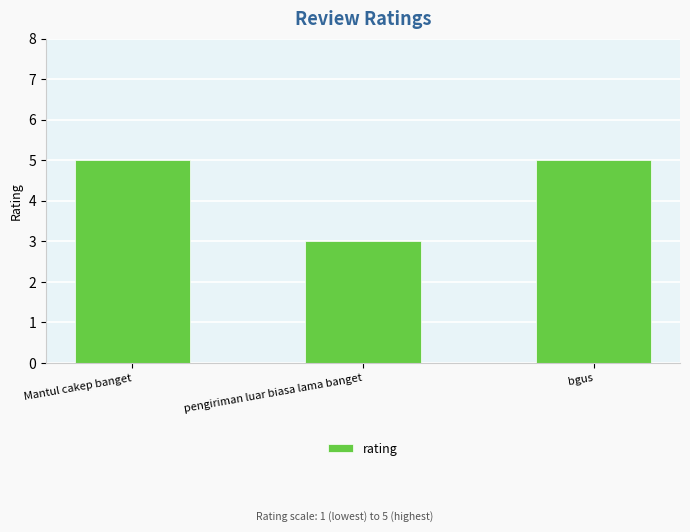

Reading right to left, extract all data points from this chart.

bgus=5	pengiriman luar biasa lama banget=3	Mantul cakep banget=5